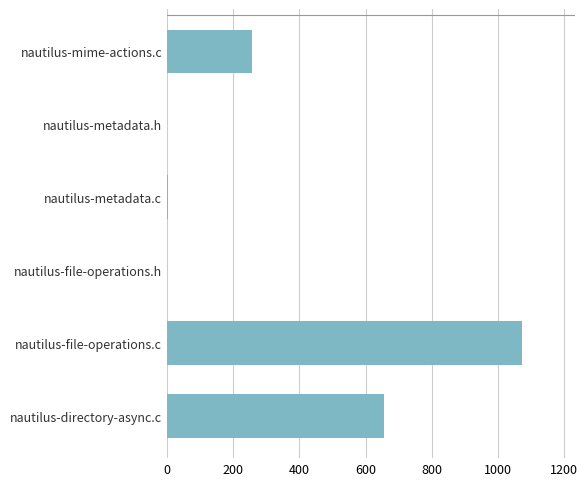

The chart shows a value of 256 at nautilus-mime-actions.c. True or false?

True